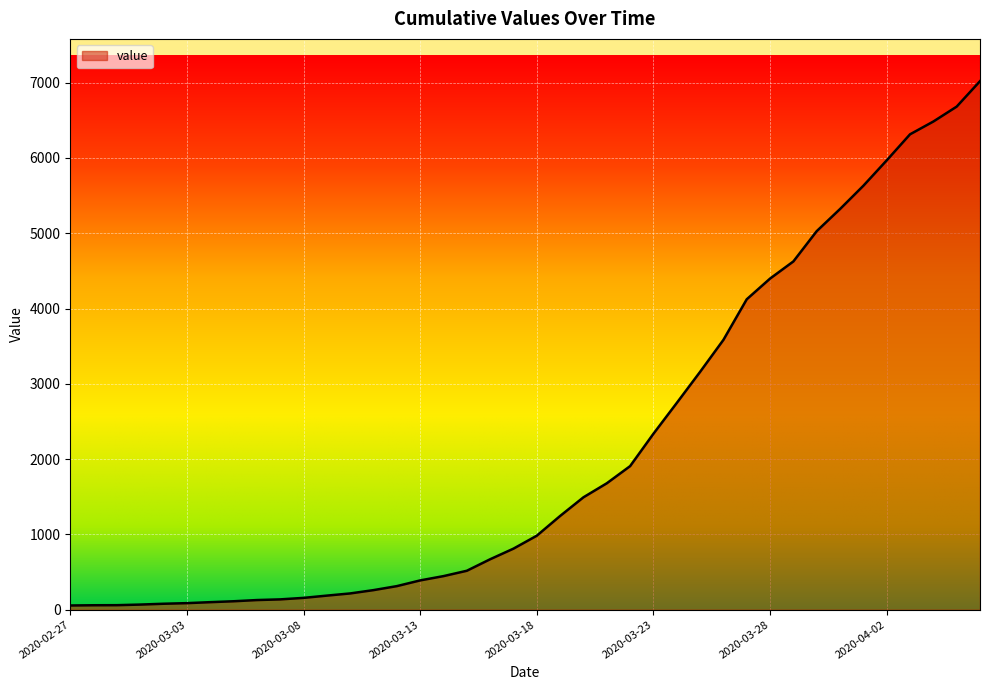

What is the maximum value shown in the chart?

7020